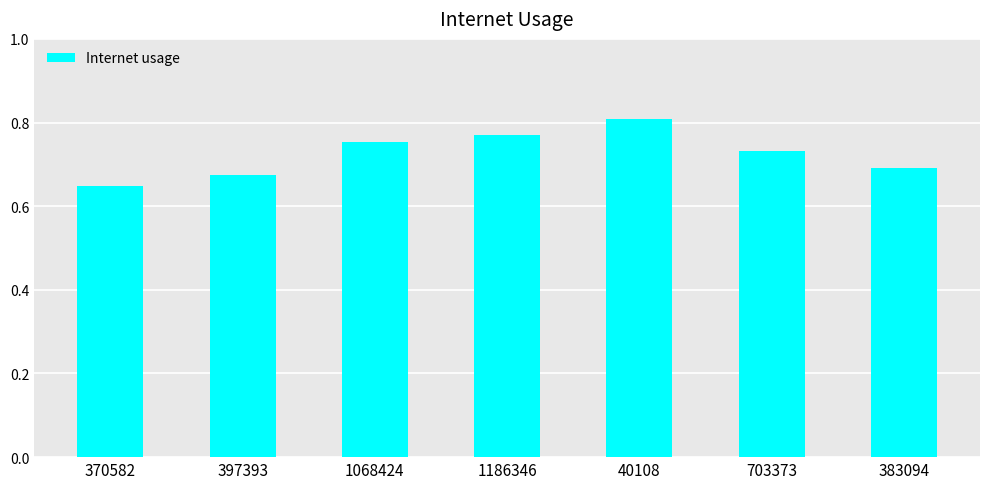

List the labels in order of value, largest first.

40108, 1186346, 1068424, 703373, 383094, 397393, 370582